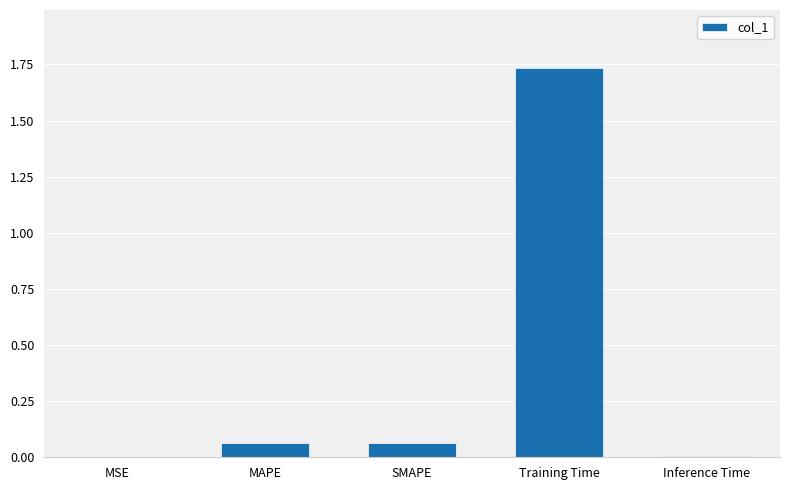

At which category does the chart reach its peak across all series?

Training Time